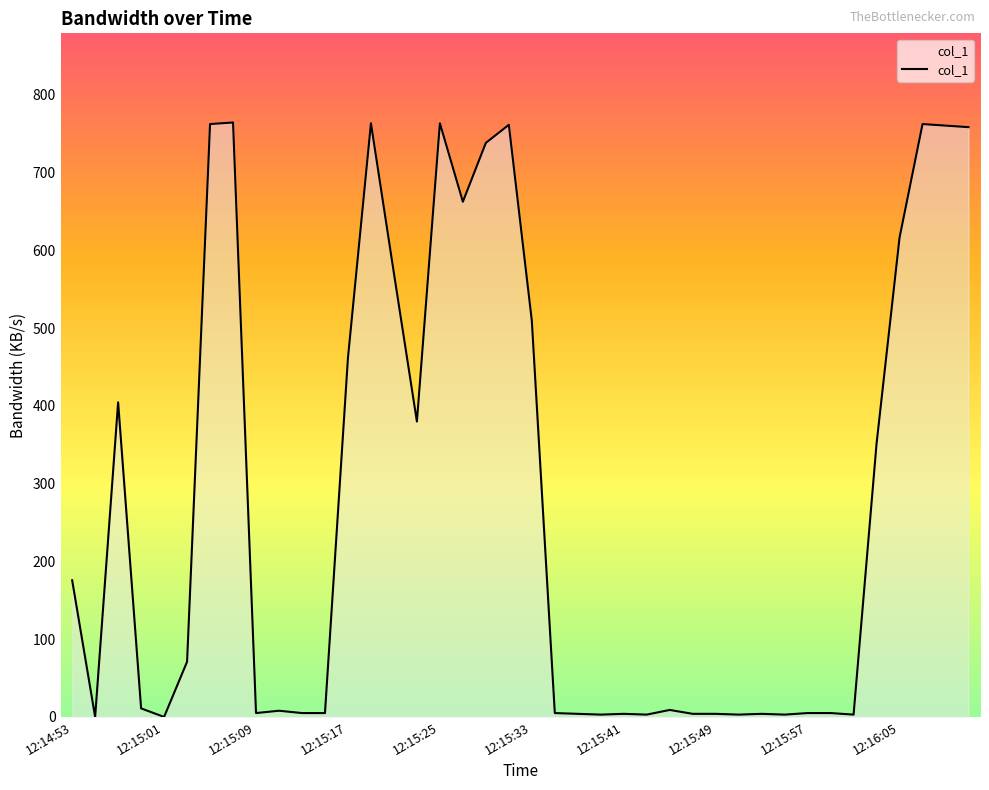

True or false: there are more than 0 points higher than both neighbors.

True